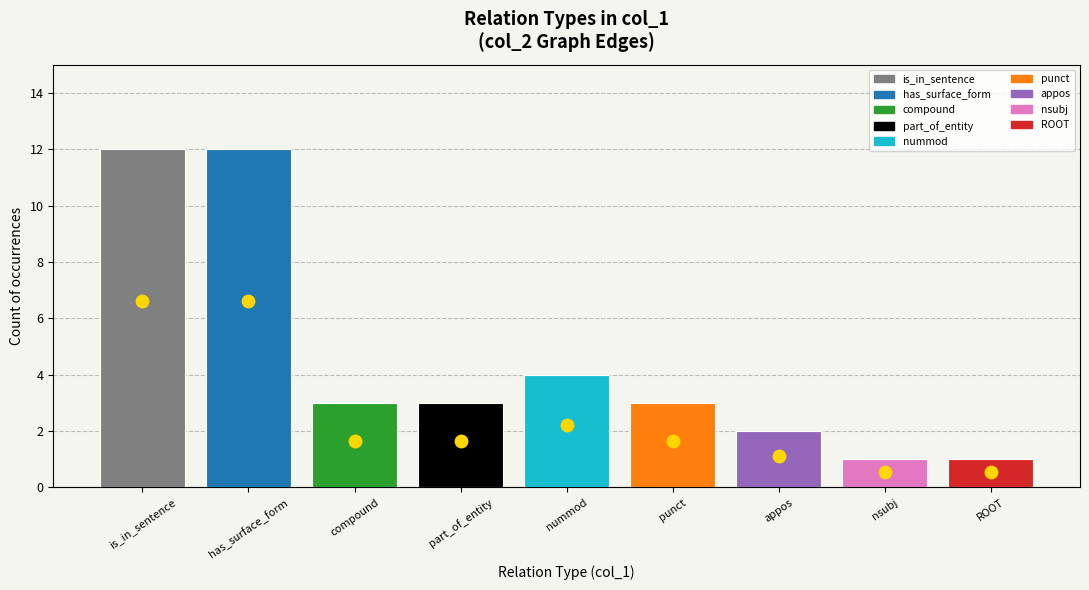

Which has a higher value, nummod or ROOT?

nummod